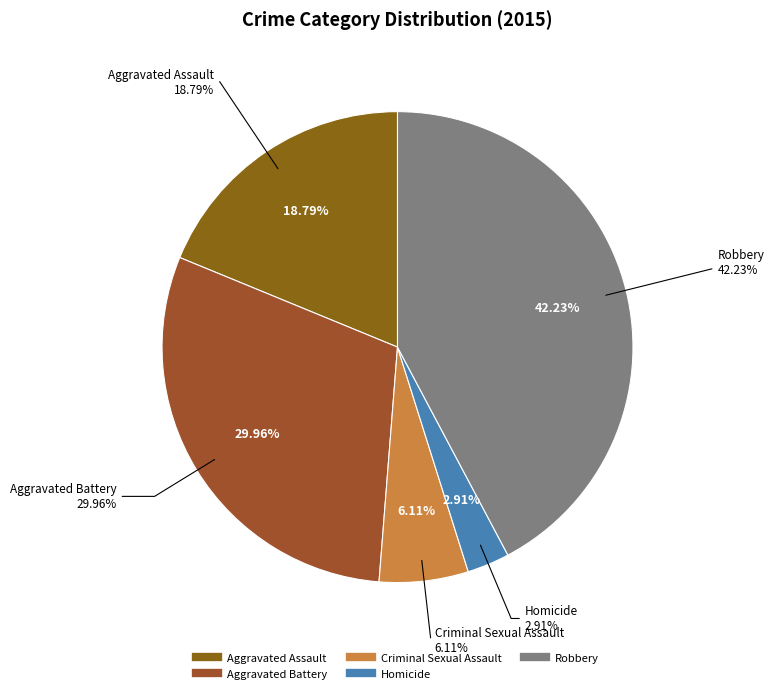

What percentage is NOT represented by Criminal Sexual Assault?

93.9%